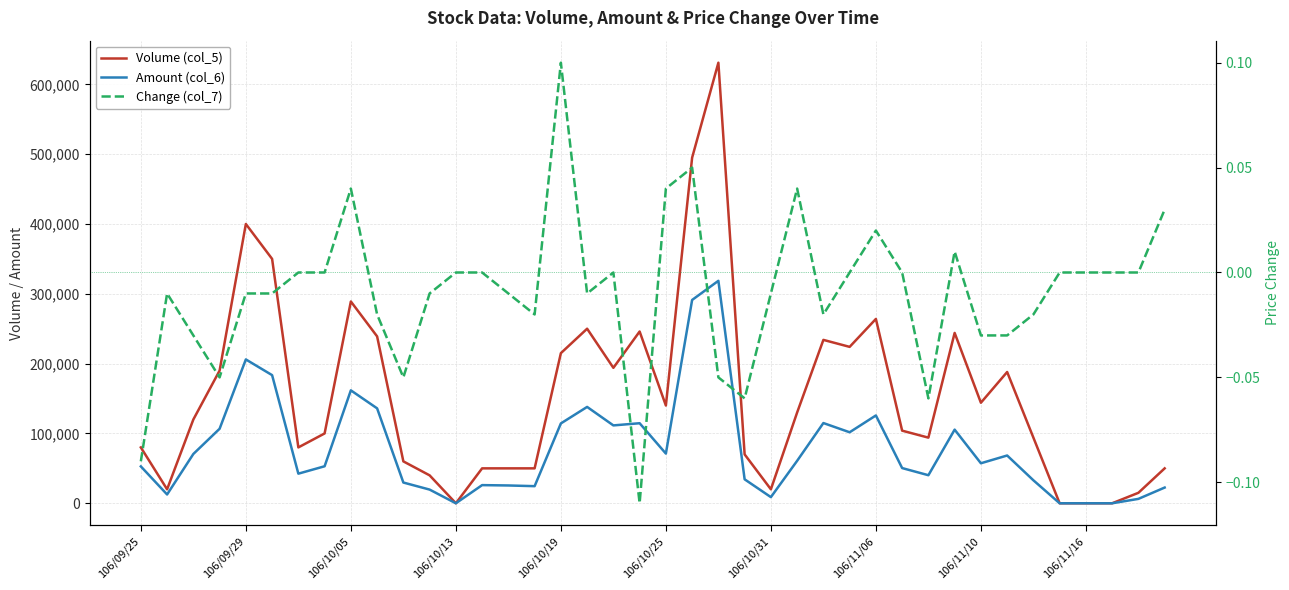

At how many categories does at least one series exceed 227718?

11